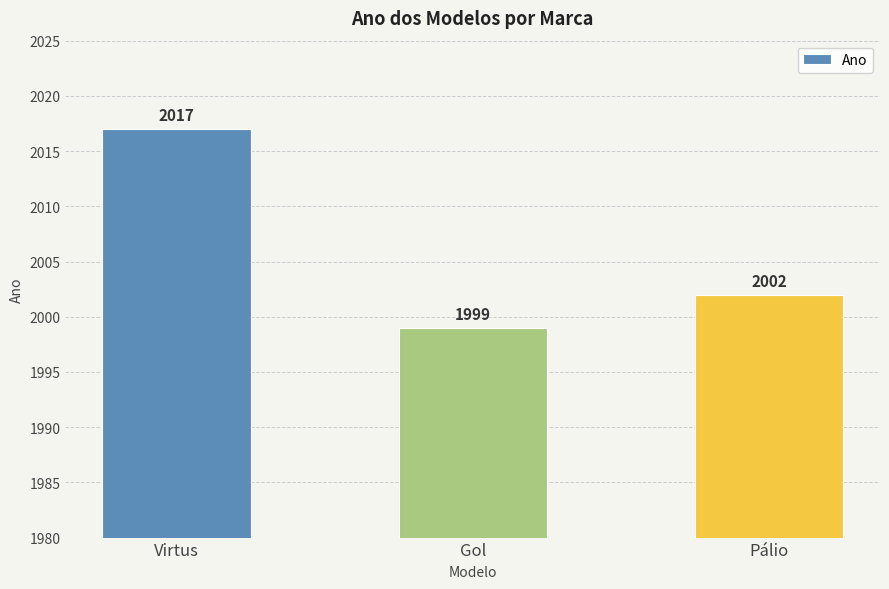

What is the sum of all values?

6018